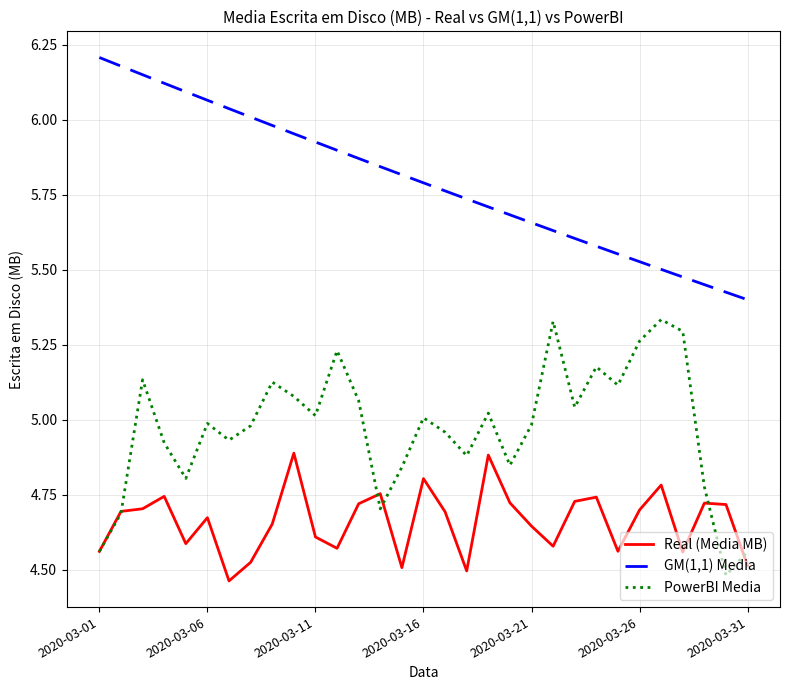

True or false: GM(1,1) Media and PowerBI Media intersect in this chart.

False